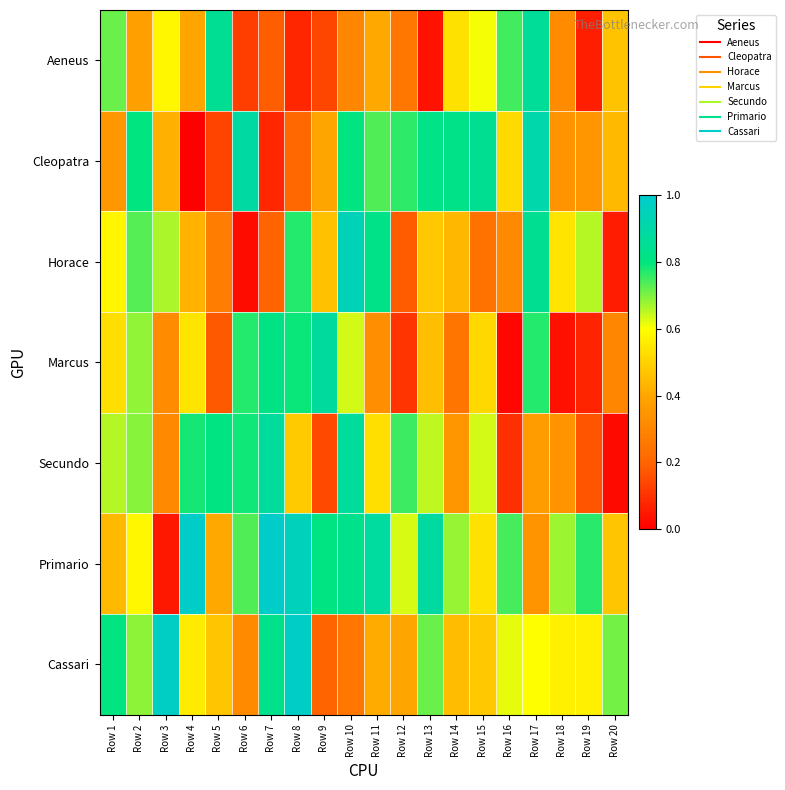

Rank the series by their maximum value, from lowest to highest.

Aeneus, Secundo, Marcus, Cleopatra, Horace, Cassari, Primario